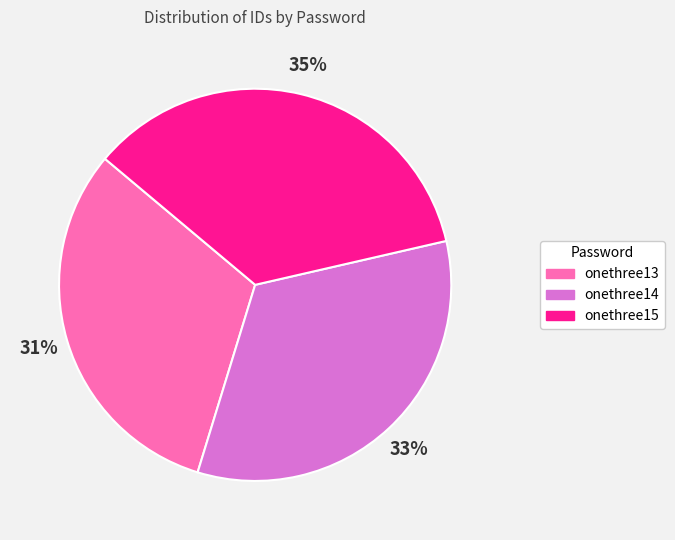

Is onethree13 the majority of the pie?

No